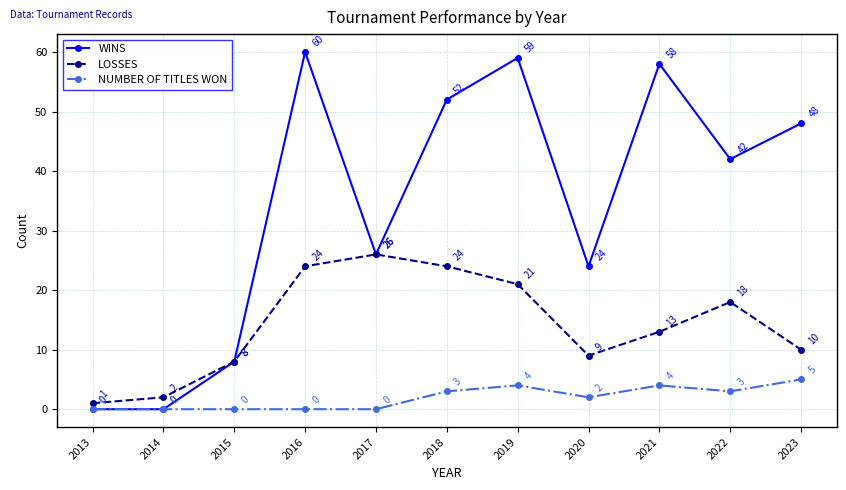

At 2022, list the series in order from largest to smallest.

WINS, LOSSES, NUMBER OF TITLES WON